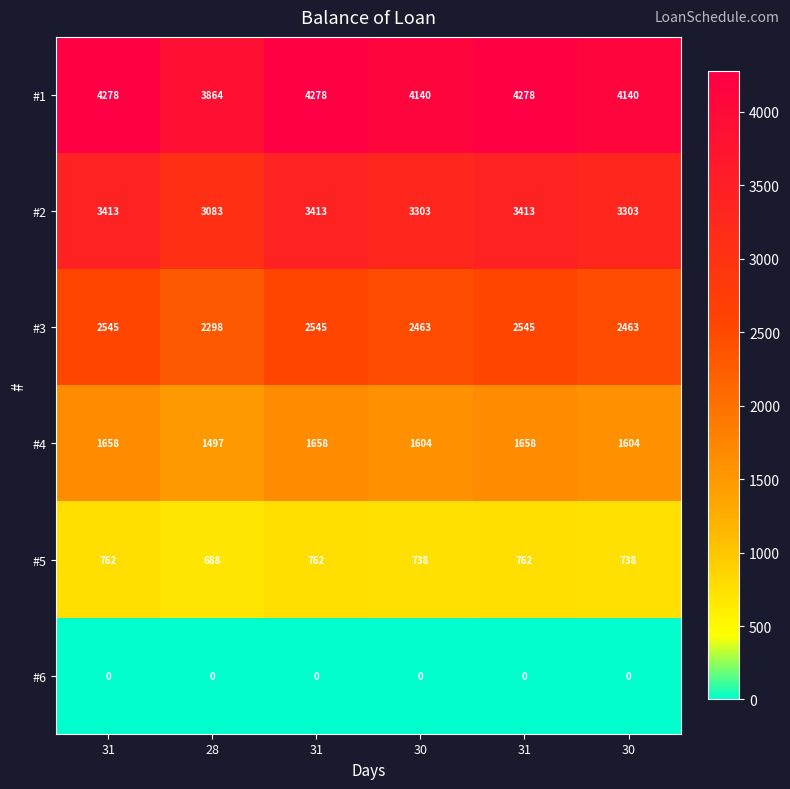

Count the number of data series in this chart.

6